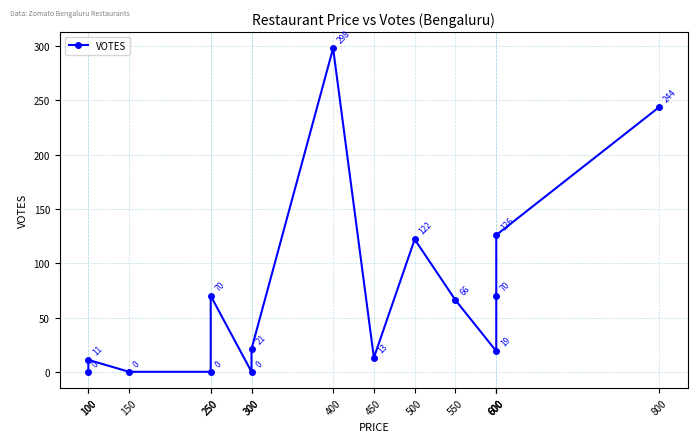

The chart shows a value of 43 at 250. True or false?

False